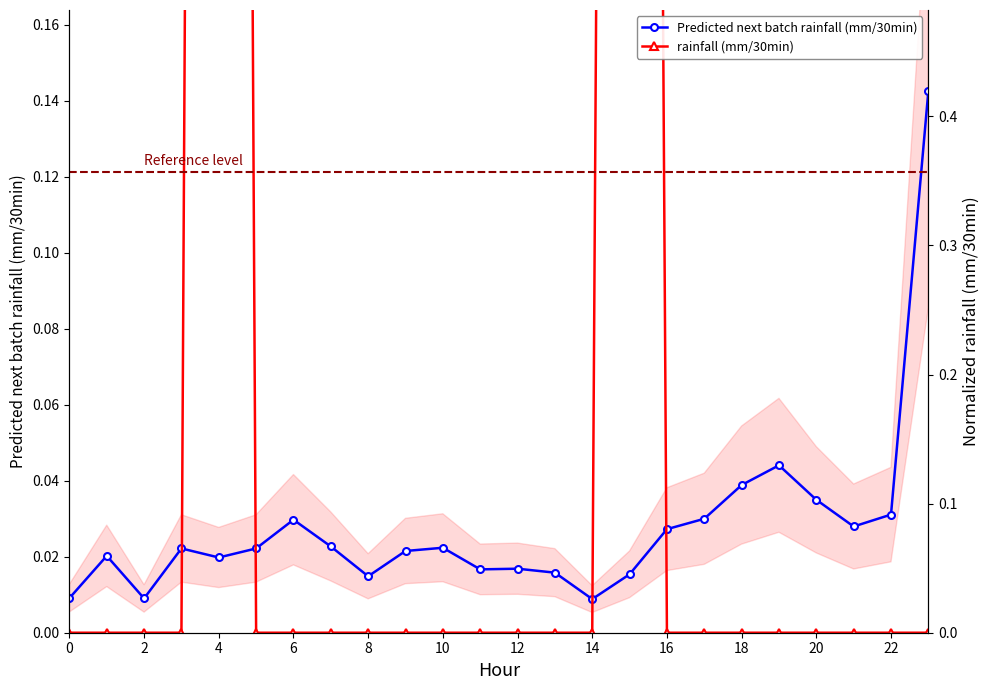

Which series has the largest total across all categories?

rainfall (mm/30min)